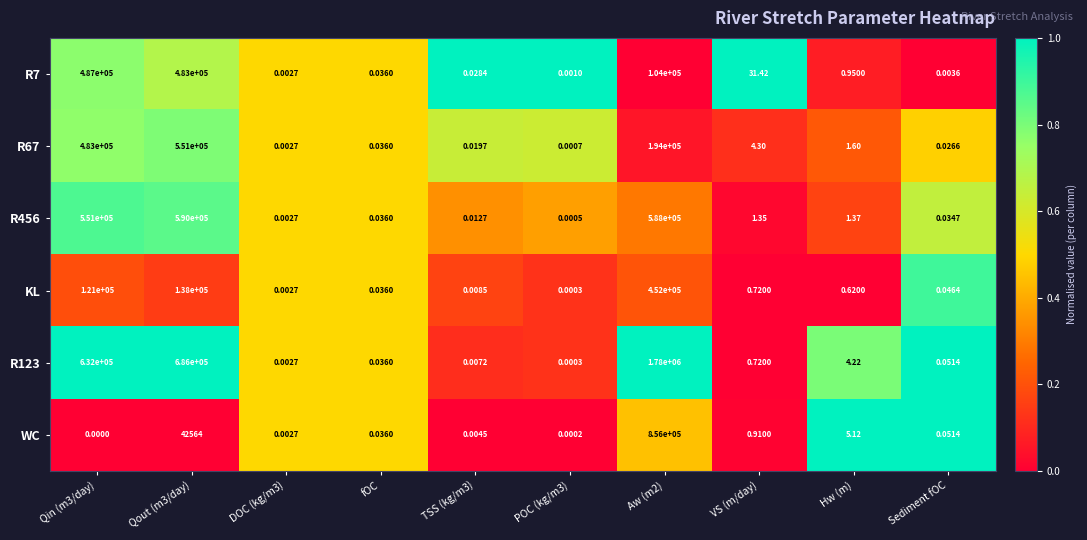

Is the value of R7 at Sediment fOC greater than the value of KL at Sediment fOC?

No